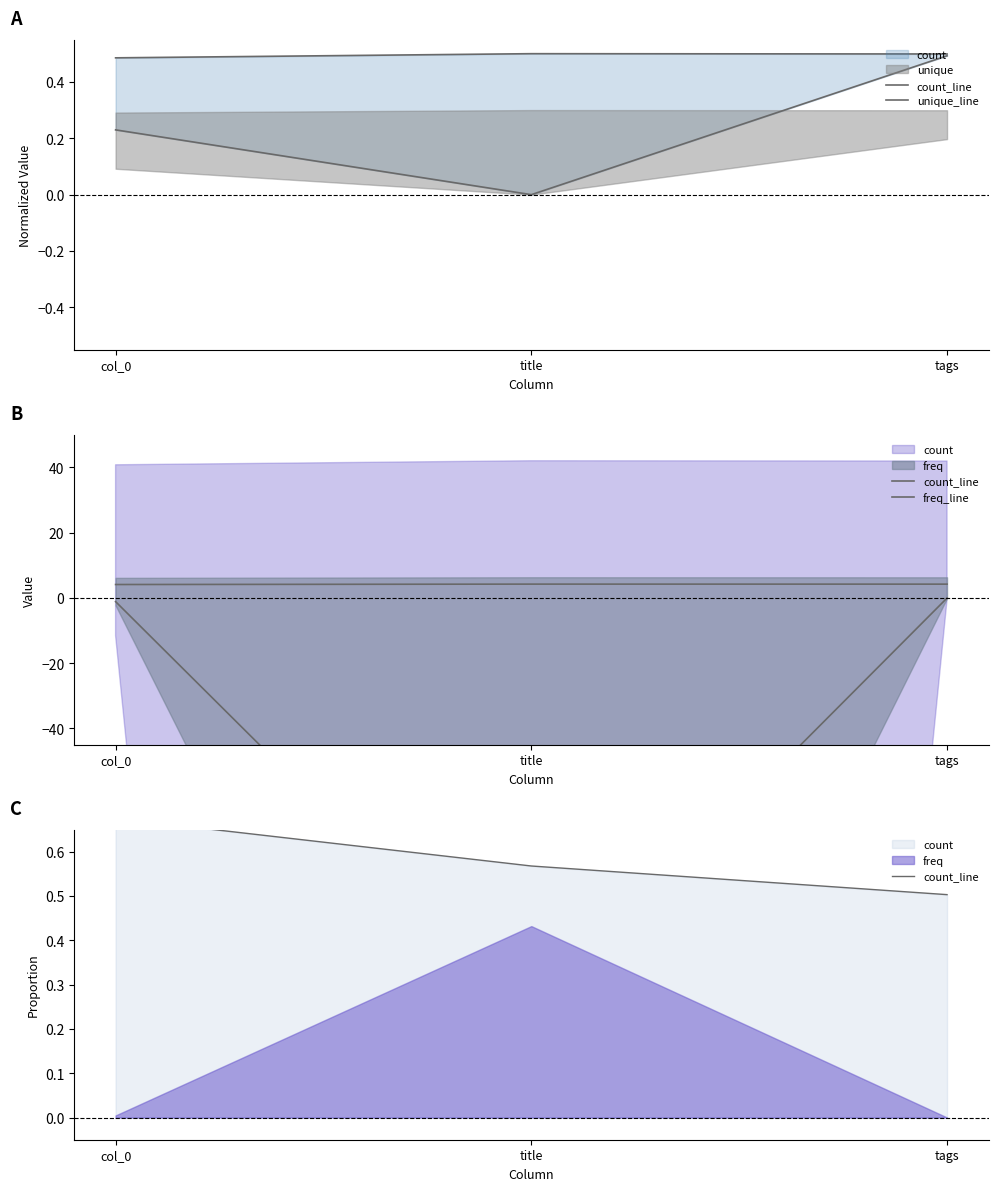

What position from the right is tags?

1